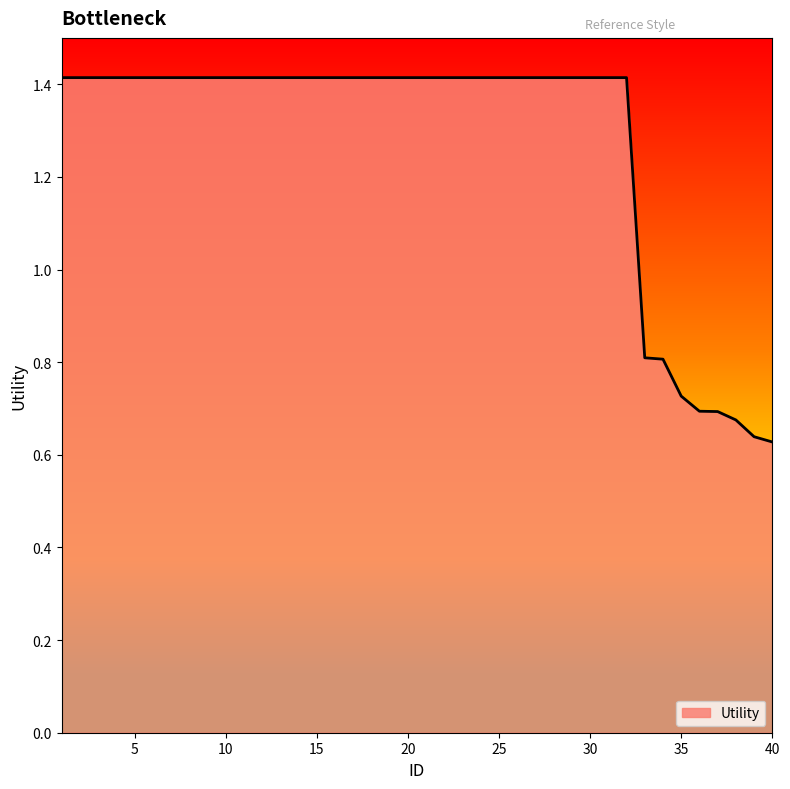

What is the maximum value shown in the chart?

1.4